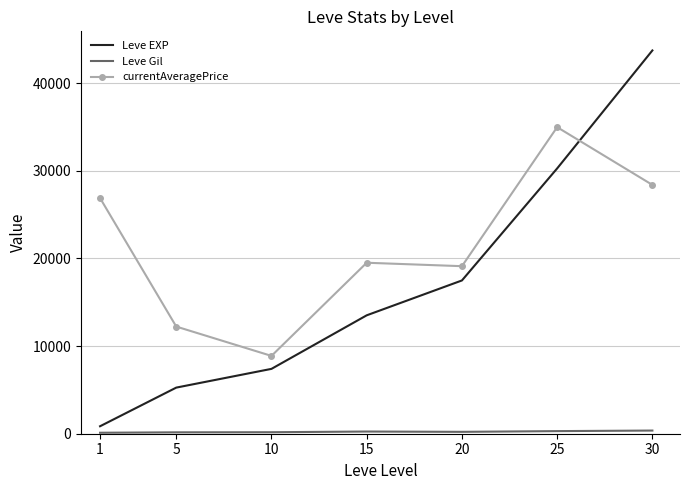

Which series ends up on top after the final intersection of currentAveragePrice and Leve EXP?

Leve EXP